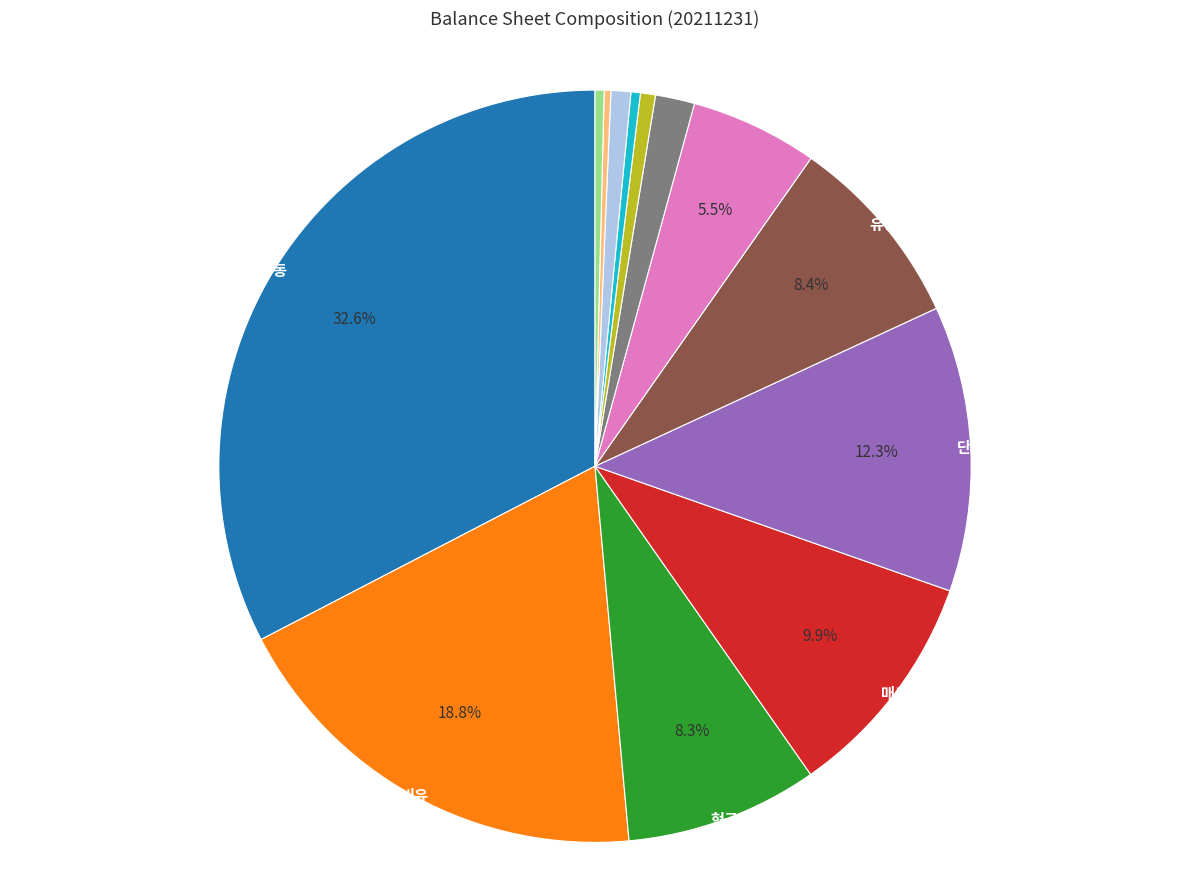

Is there any slice that represents more than half of the pie?

No